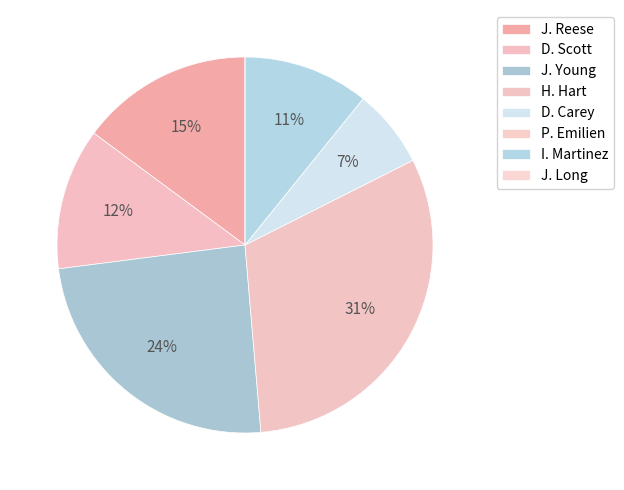

To the nearest percent, what is the difference between the P. Emilien and J. Young slice percentages?

24%